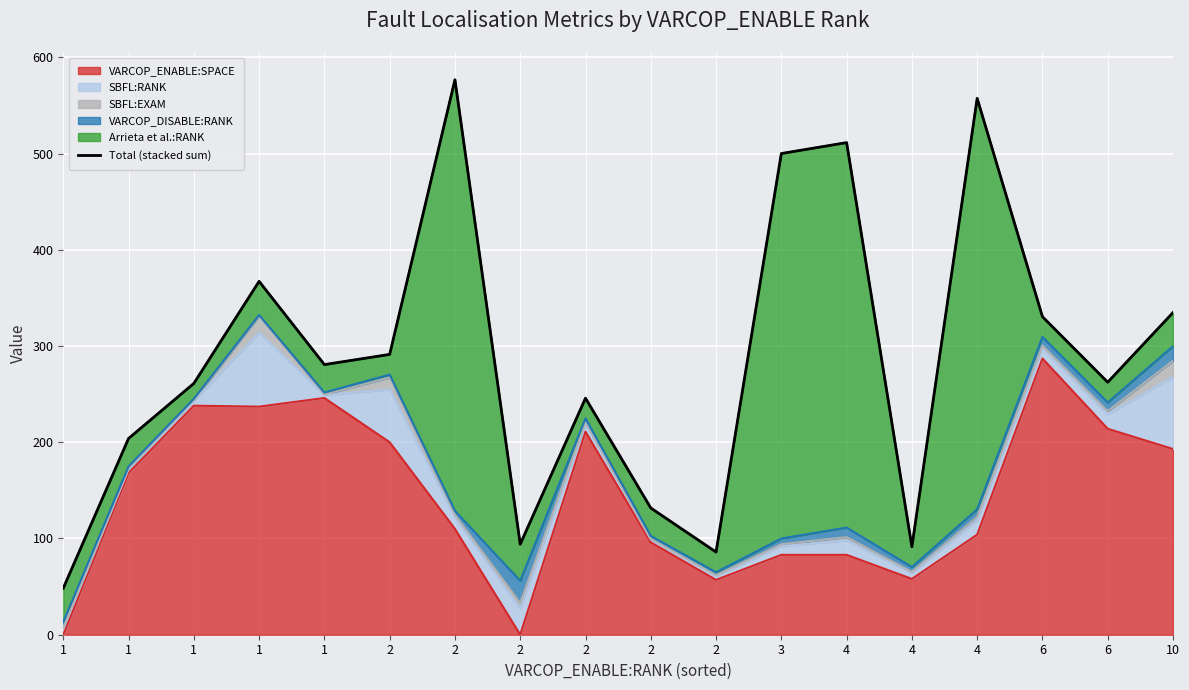

Where is the first local maximum?

1